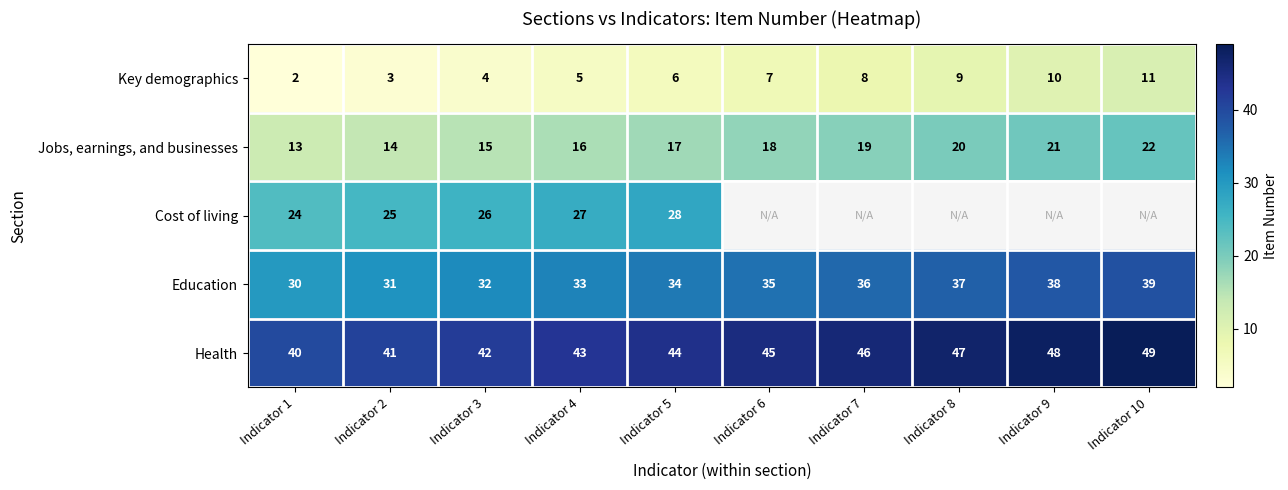

Where is Jobs, earnings, and businesses nearest to the value 17?

Indicator 5